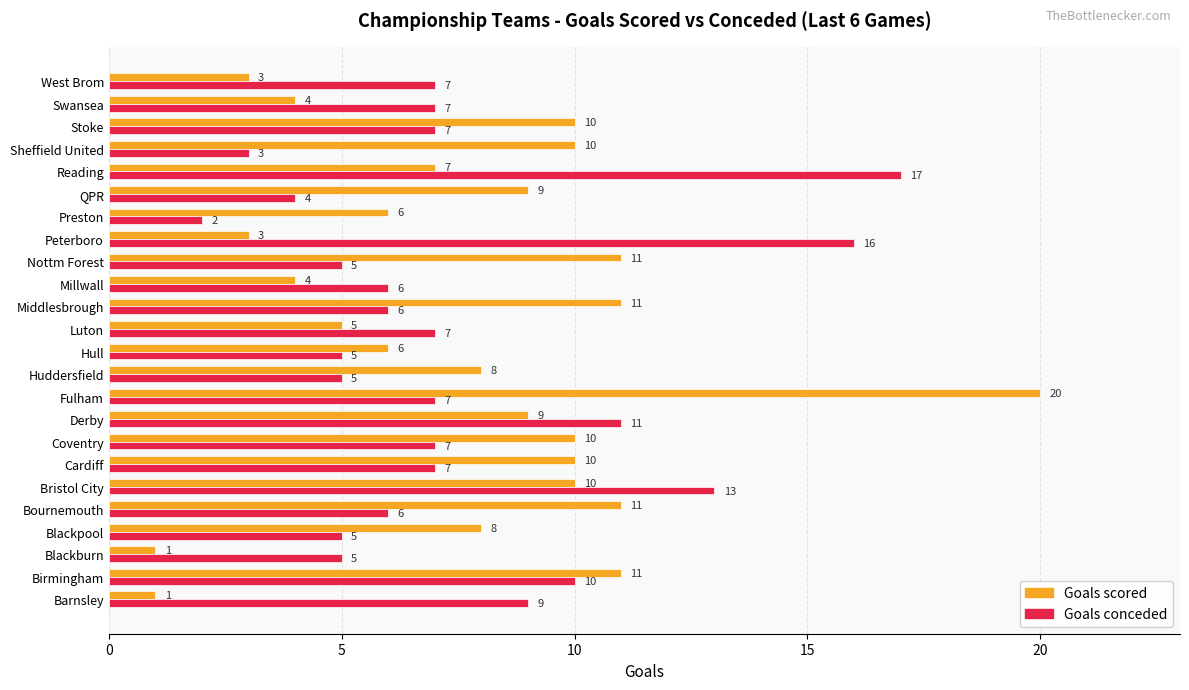

Which series has the widest spread of values?

Goals scored